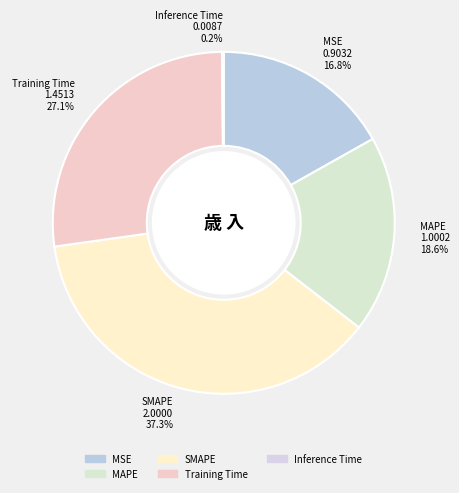

Which category has the biggest portion of the pie?

SMAPE